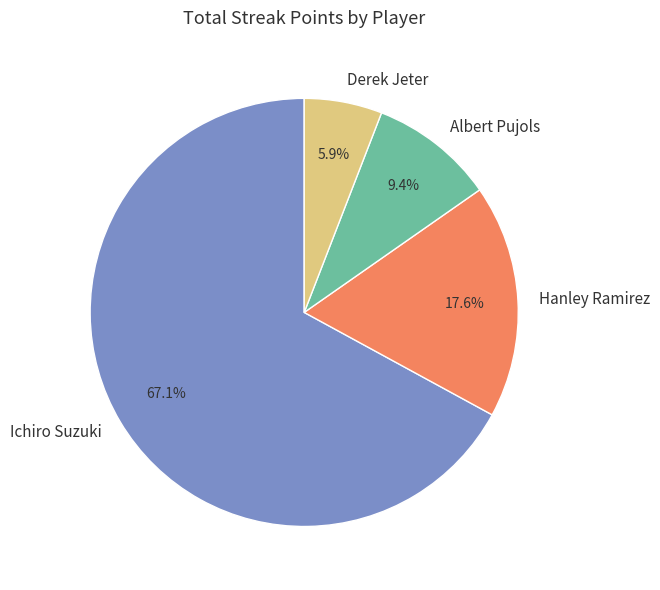

What percentage is the Ichiro Suzuki slice, to the nearest percent?

67%